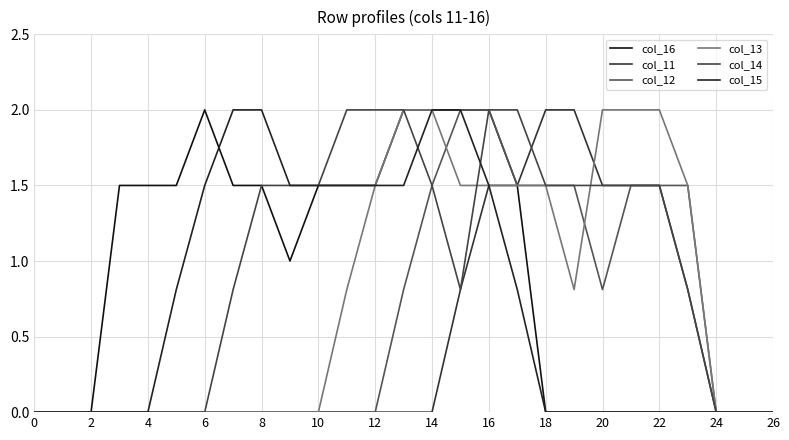

What is the average value of the col_14 series?

1.0